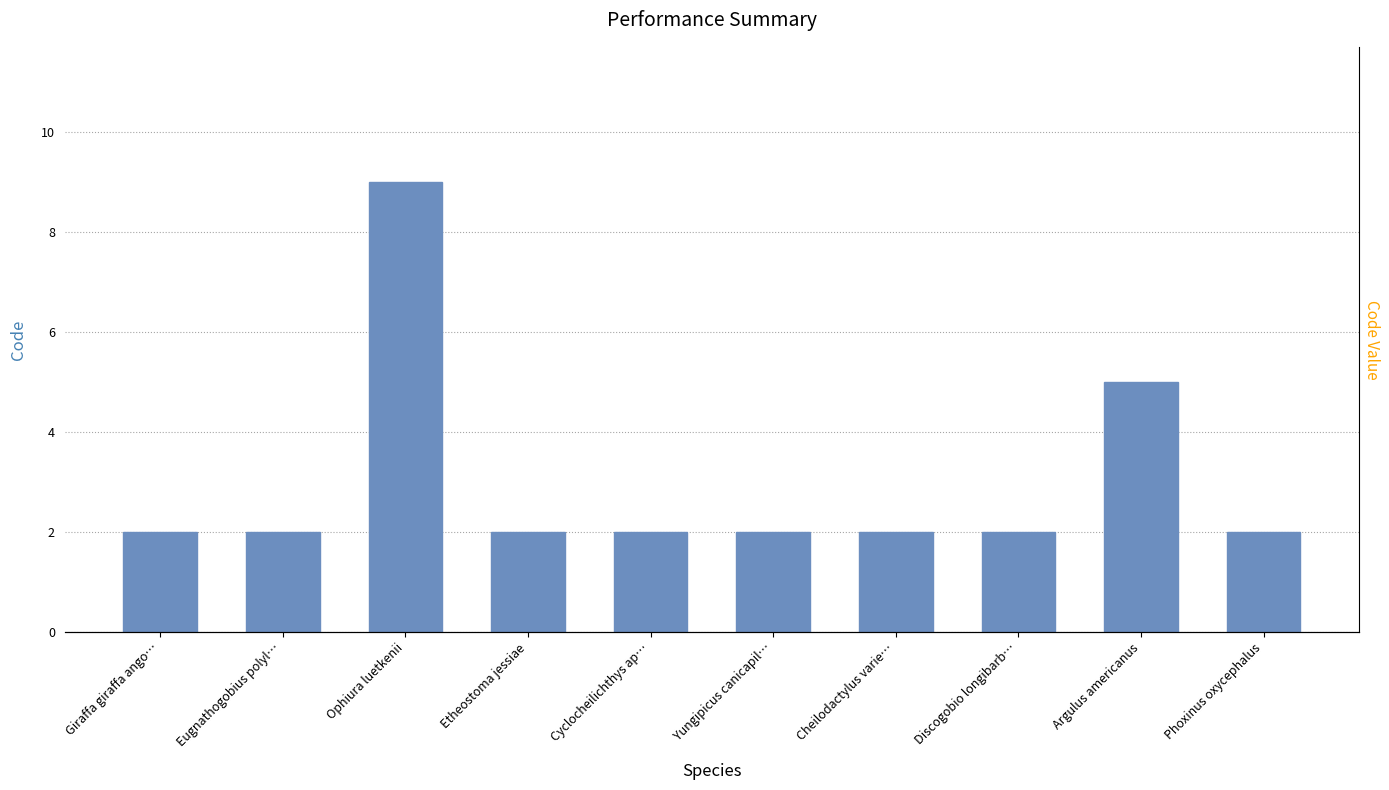

Count the values in the range 2 to 3.

8